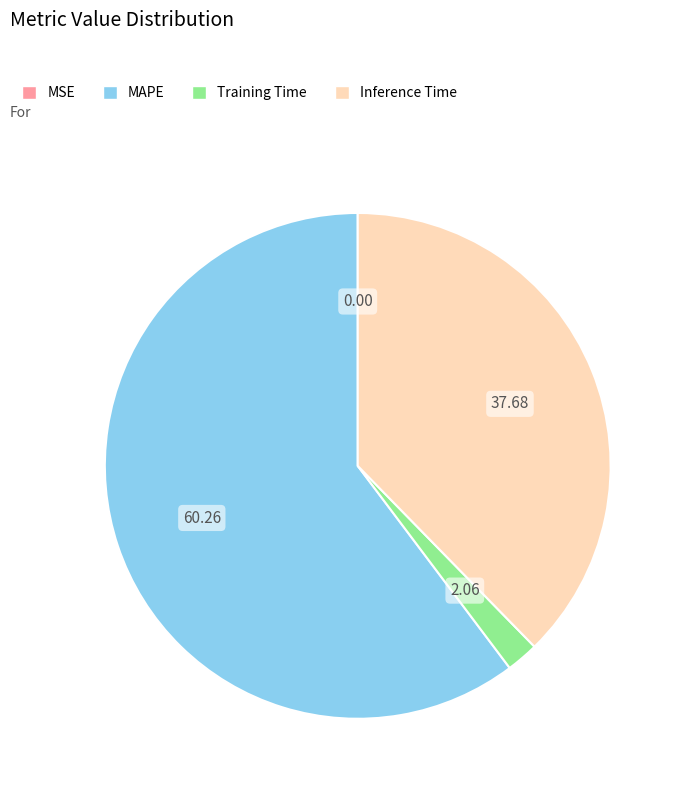

Do MAPE and Training Time together represent more than half of the pie?

Yes